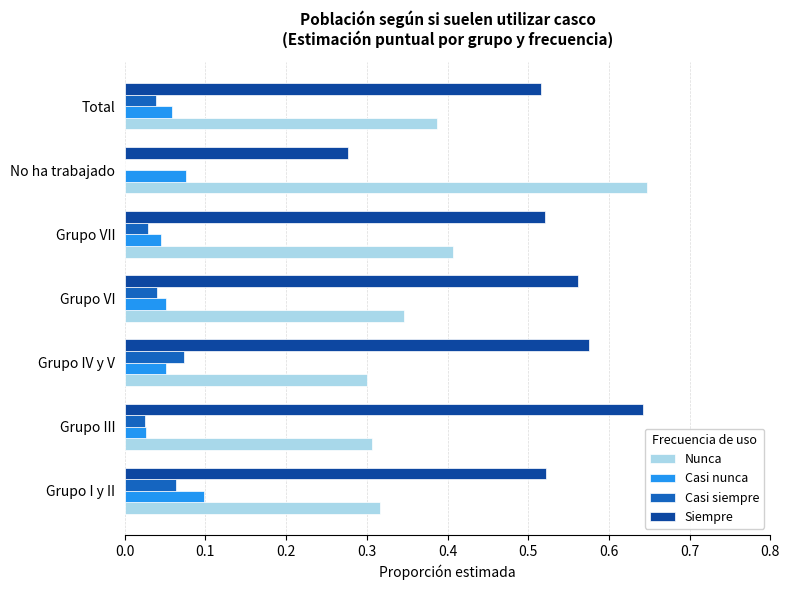

Which series has the largest total across all categories?

Siempre